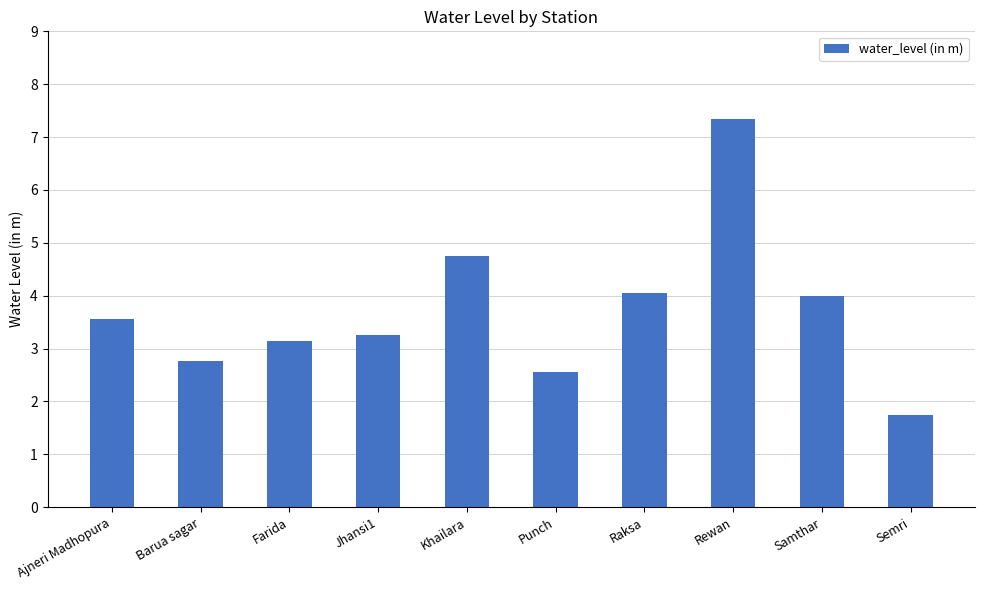

At which category does the chart reach its peak across all series?

Rewan